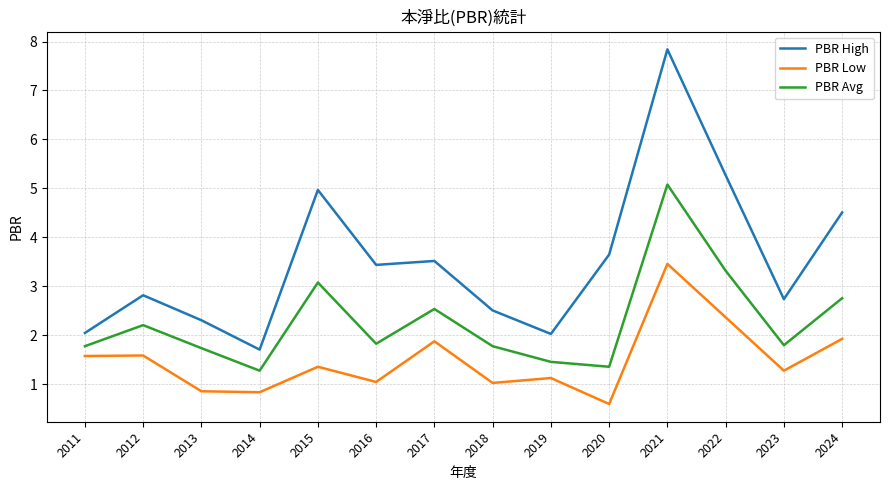

Which series has the widest spread of values?

PBR High